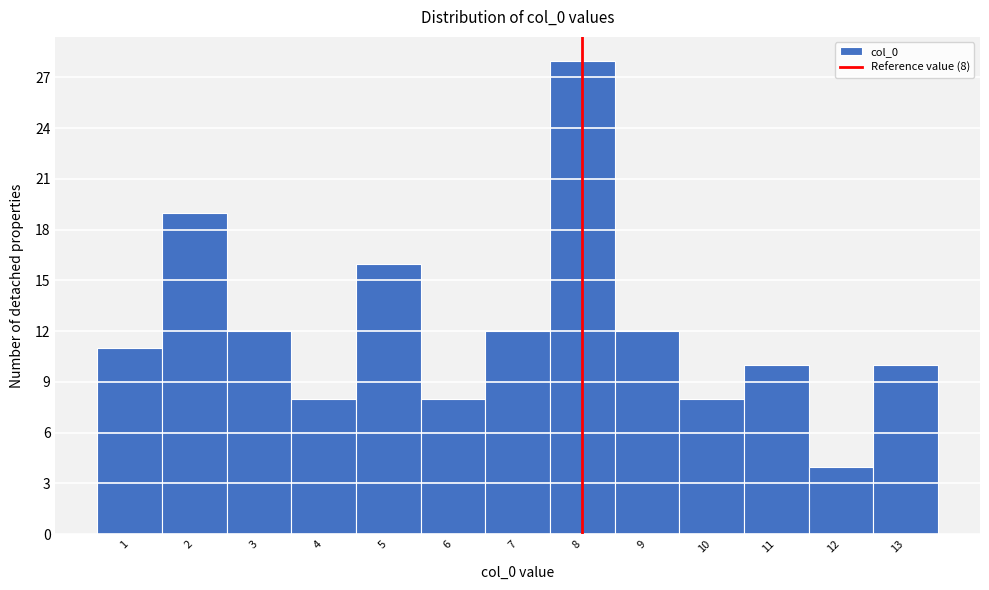

Over which range of the x-axis is the bar tallest?

7.5 to 8.5